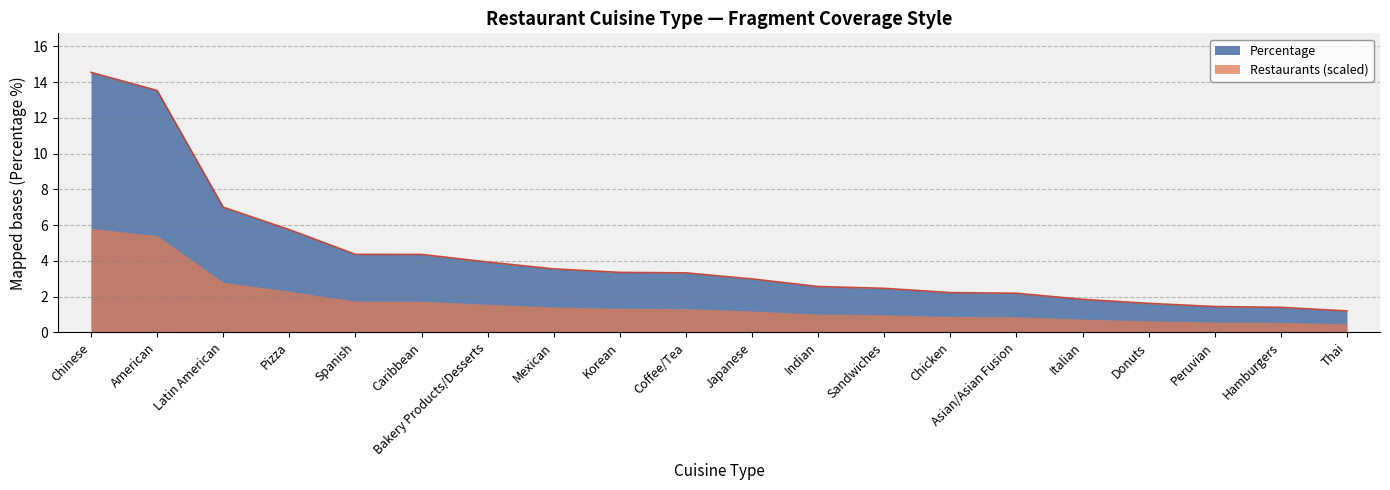

Count the number of values greater than 3.

10